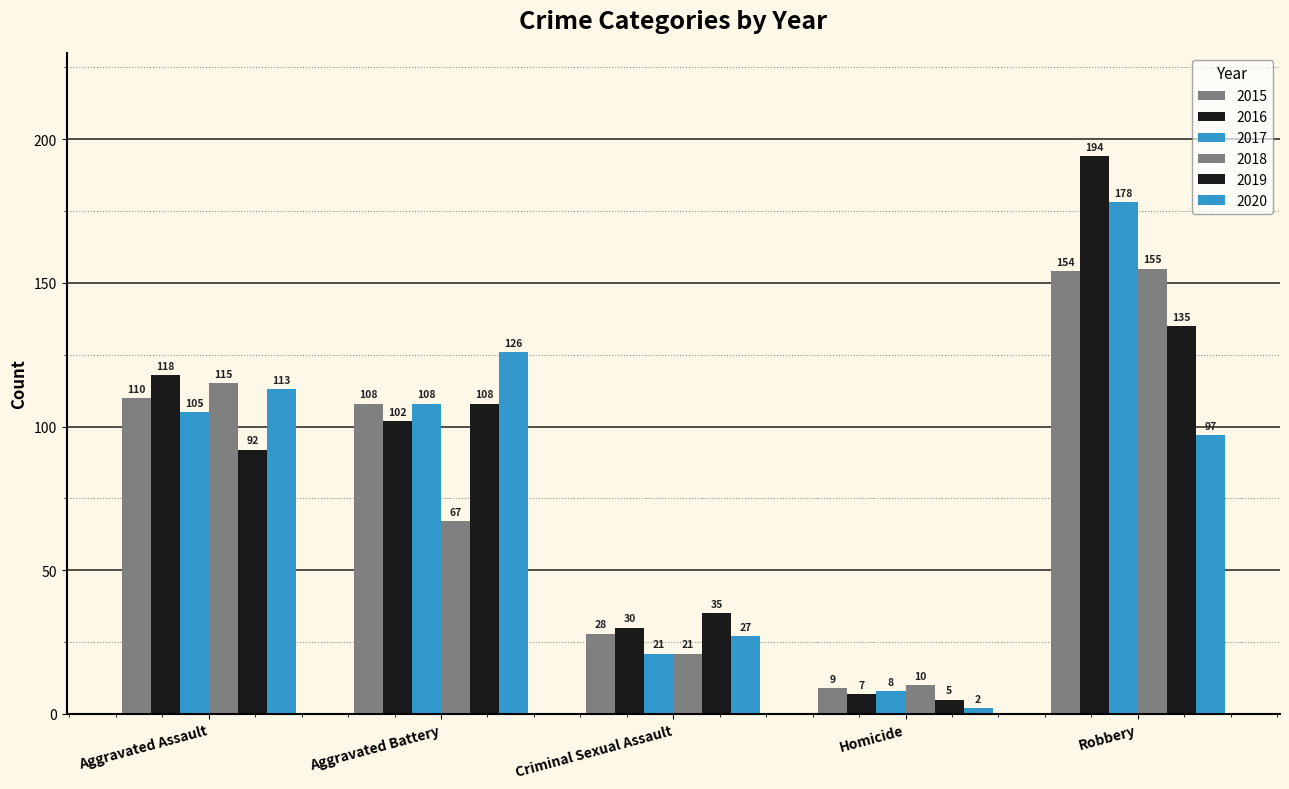

Does the chart contain any negative values?

No